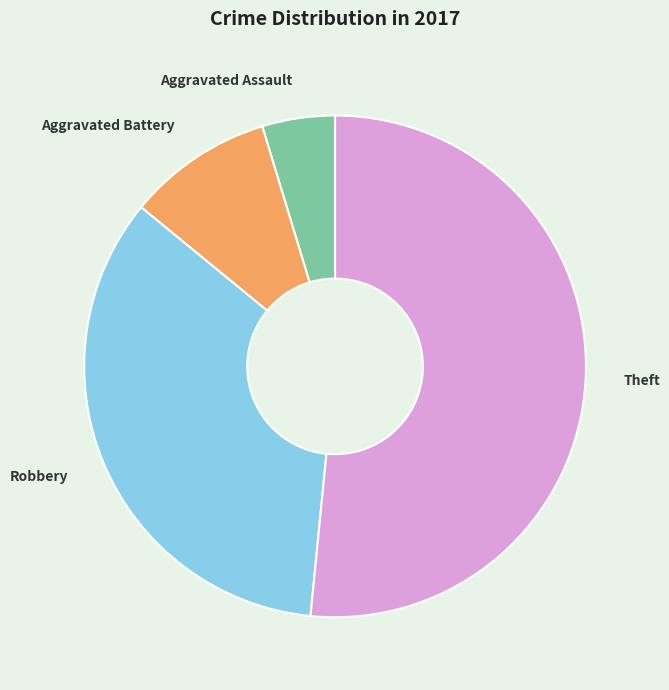

Is it true that Robbery is 24% of the pie?

False